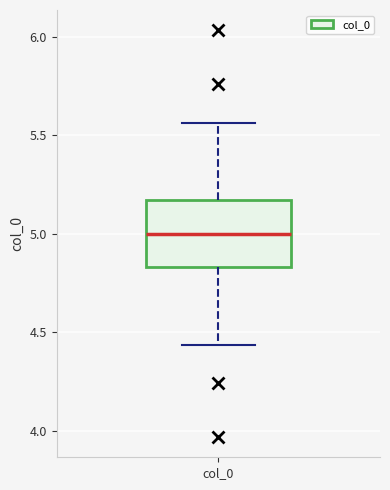

Where is the lower edge of the box for col_0 on the y-axis? The values are not printed on the chart, so give them approximately, as read against the axis.

4.85